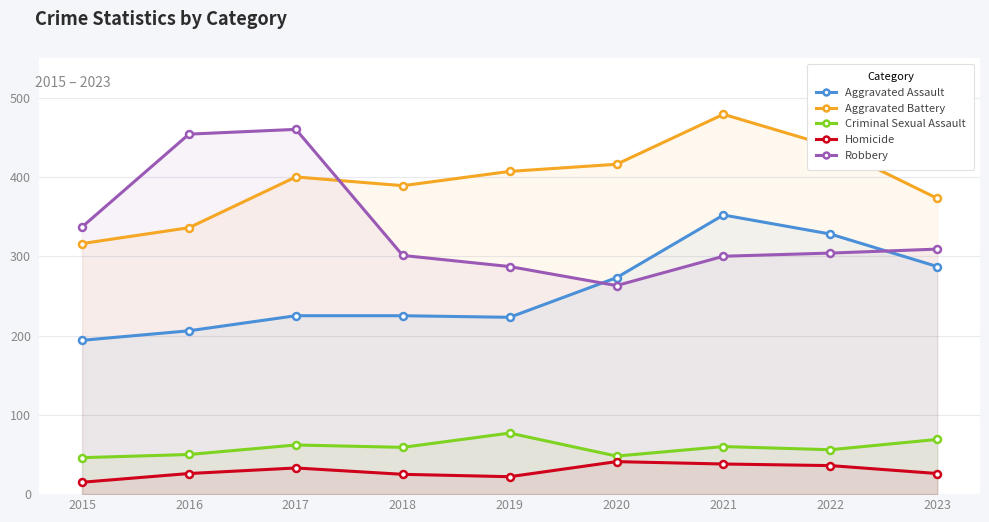

At which label does Aggravated Assault reach its peak?

2021